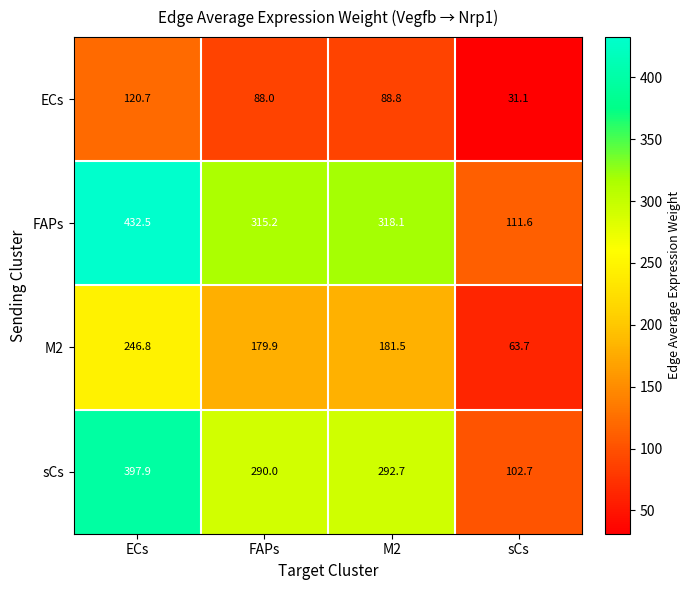

How many values in the M2 series are below 181?

2